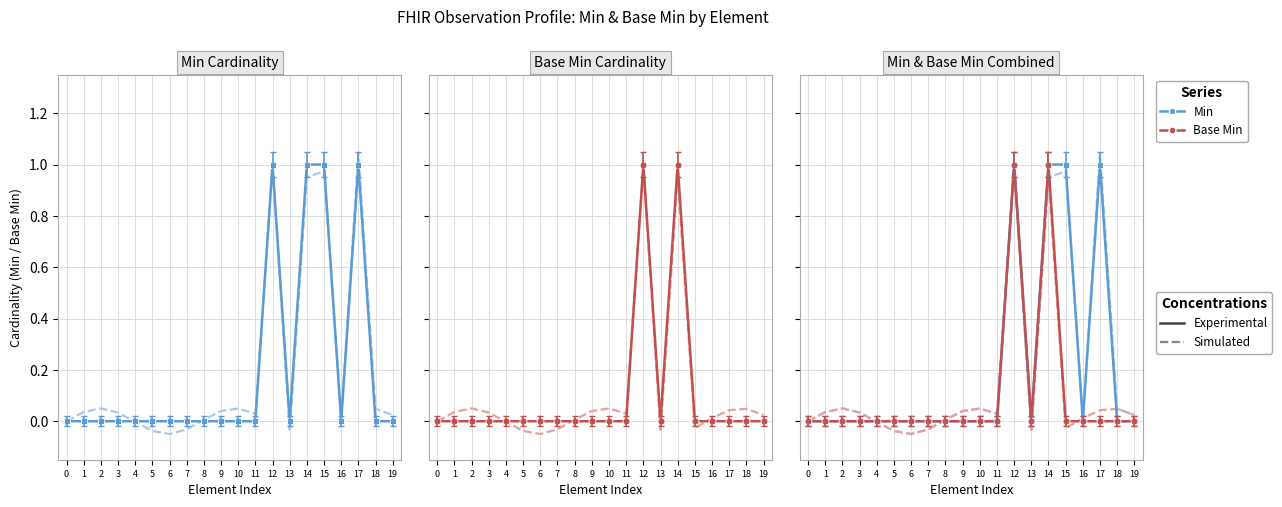

List the labels in order of Min value, largest first.

12, 14, 15, 17, 0, 1, 2, 3, 4, 5, 6, 7, 8, 9, 10, 11, 13, 16, 18, 19